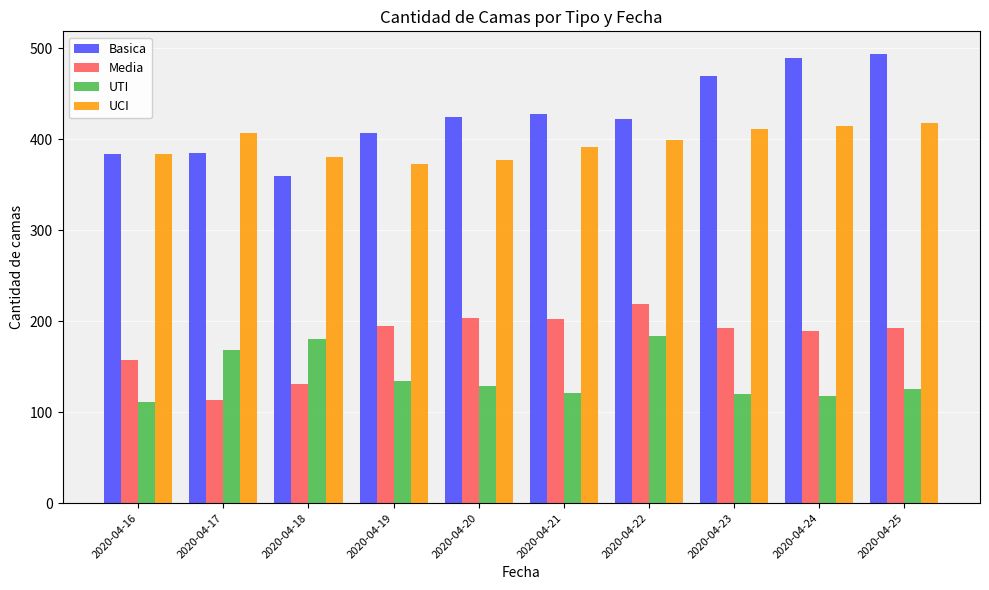

Which series has the largest total across all categories?

Basica